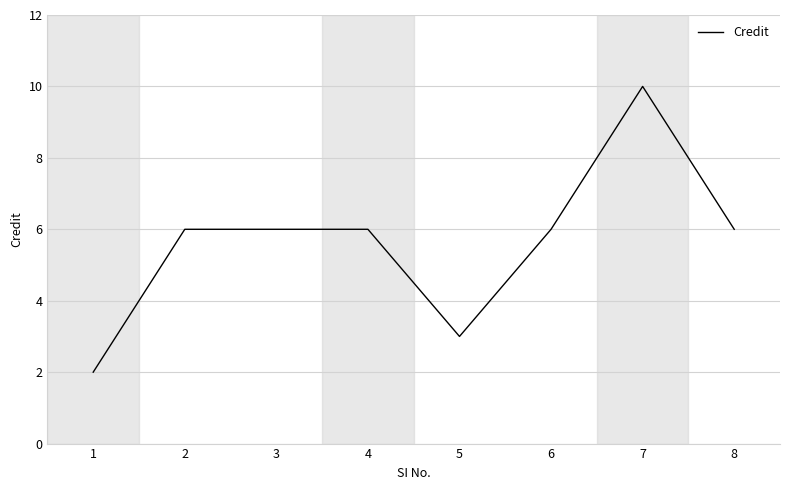

Which label corresponds to the smallest value in the chart?

1